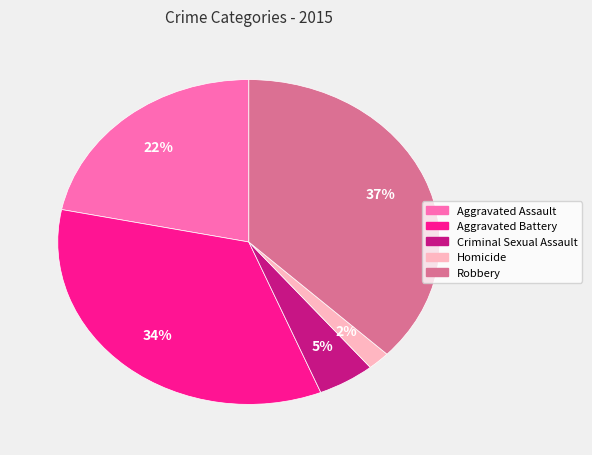

What is the smallest slice in the pie chart?

Homicide